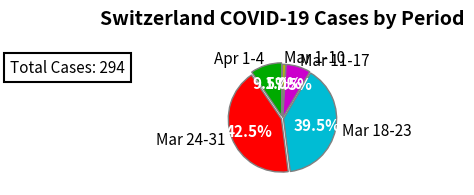

Does Mar 18-23 account for over 50% of the chart?

No